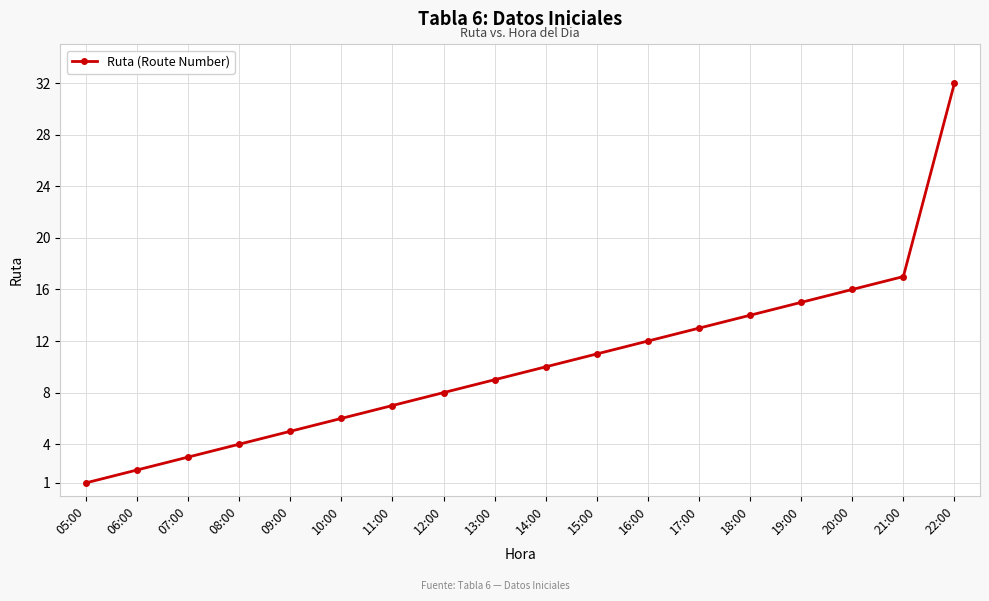

What is the approximate value at 07:00?

3